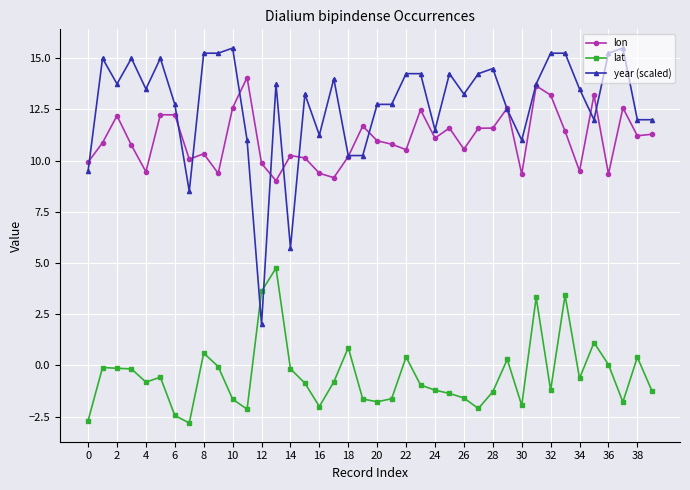

Which series has the largest range (max minus min)?

year (scaled)